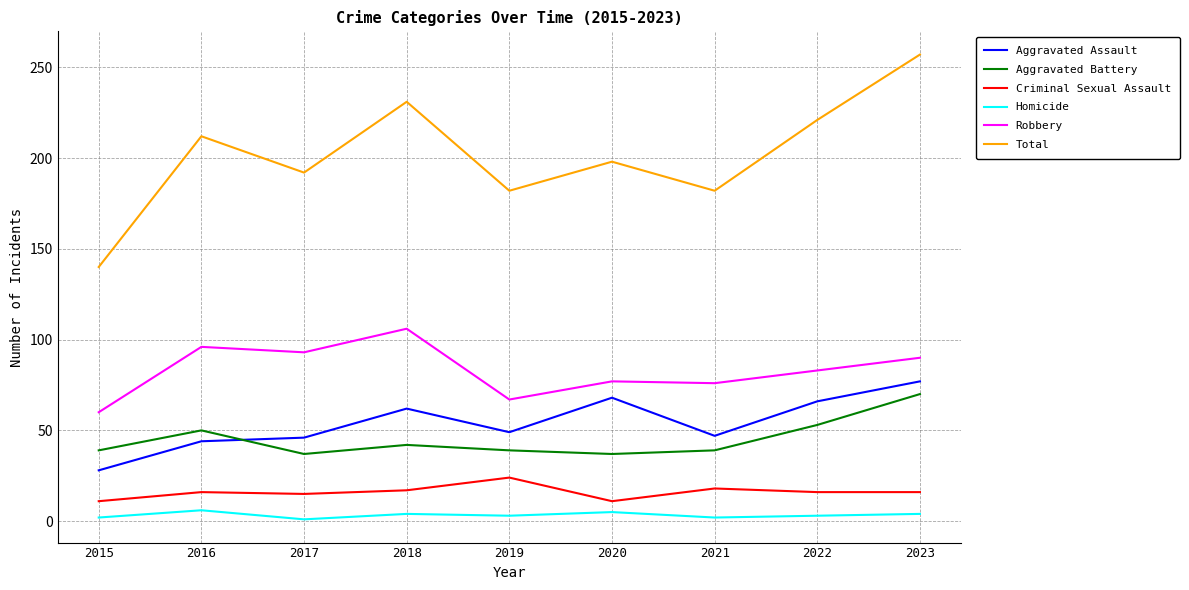

What are all the series names shown in the legend?

Aggravated Assault, Aggravated Battery, Criminal Sexual Assault, Homicide, Robbery, Total